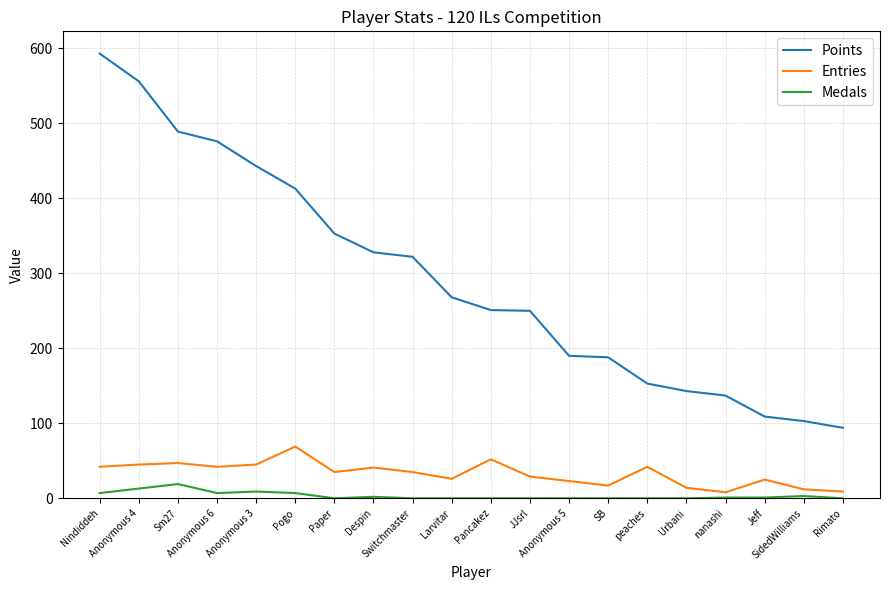

At which label is Points closest to 343?

Paper